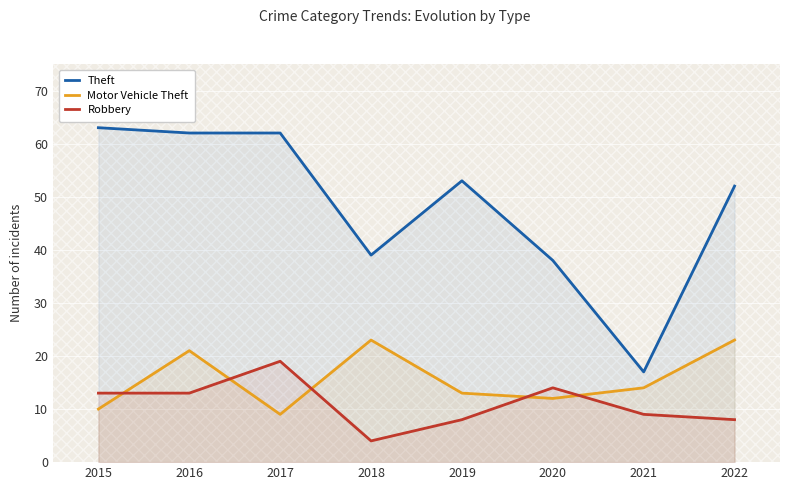

Is the value of Motor Vehicle Theft at 2020 greater than the value of Theft at 2017?

No